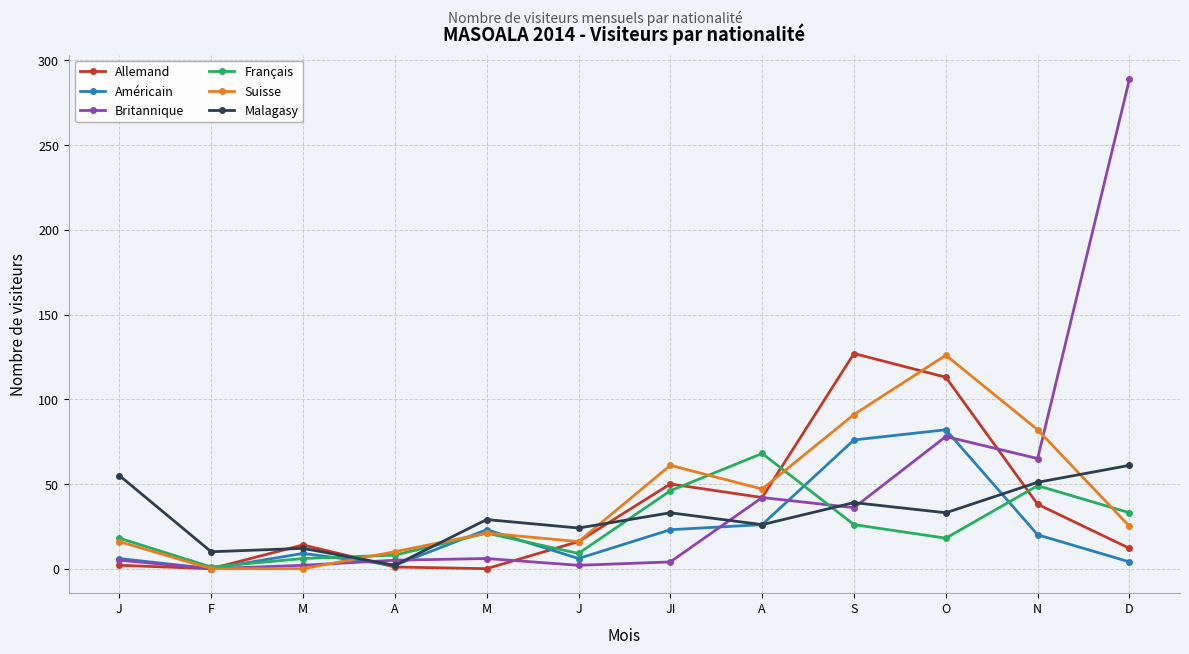

What is the average value of the Américain series?

23